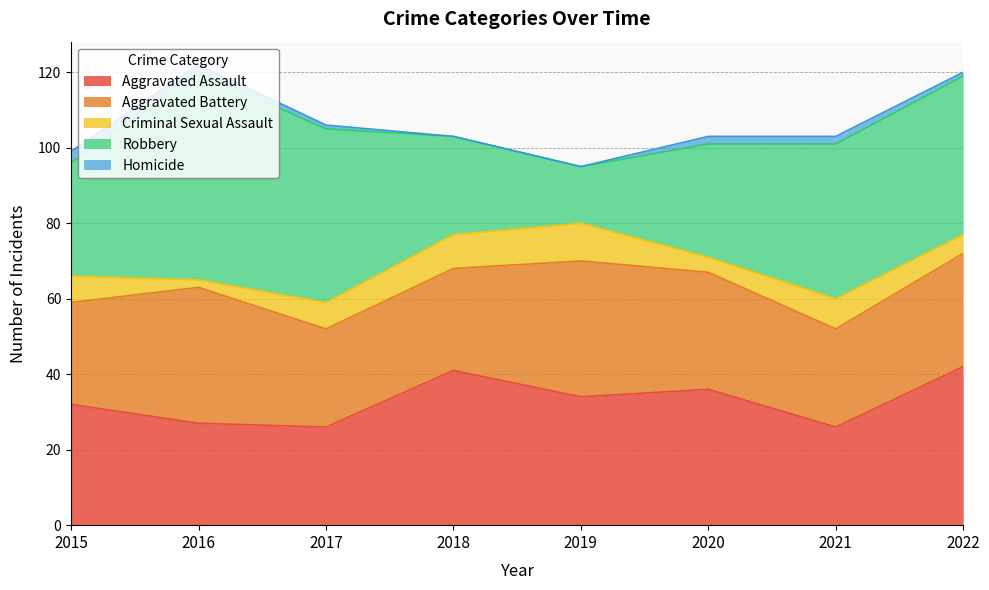

What is the lowest value of the Aggravated Battery series?

26